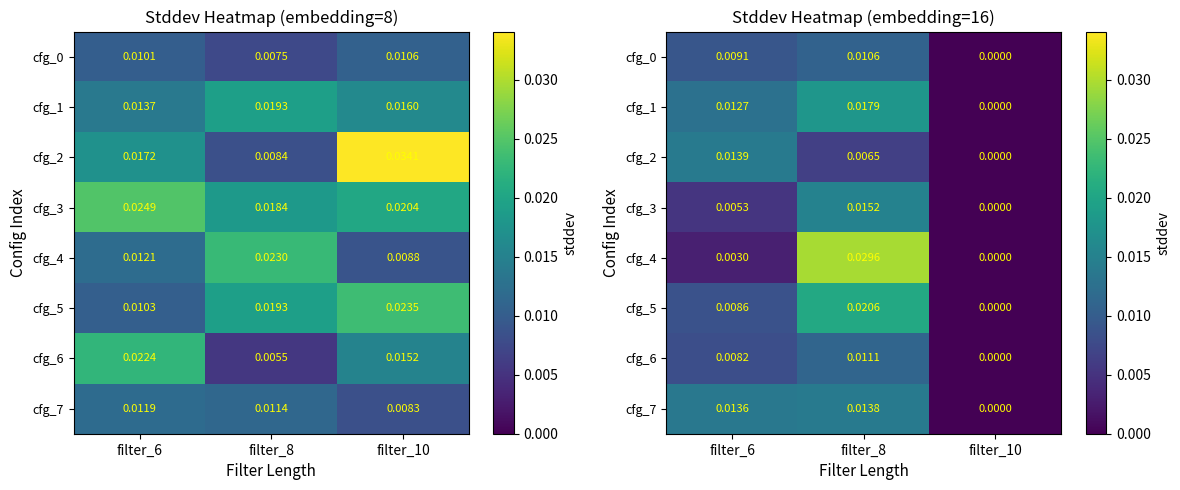

True or false: cfg_1 has a value of 0.0 at filter_6.

False